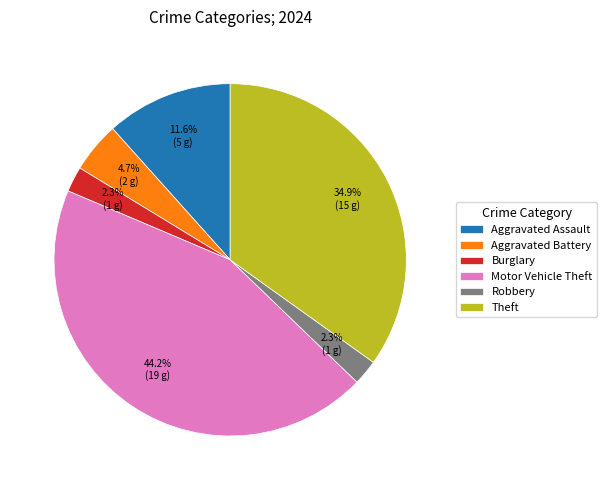

How many segments does this pie chart have?

6